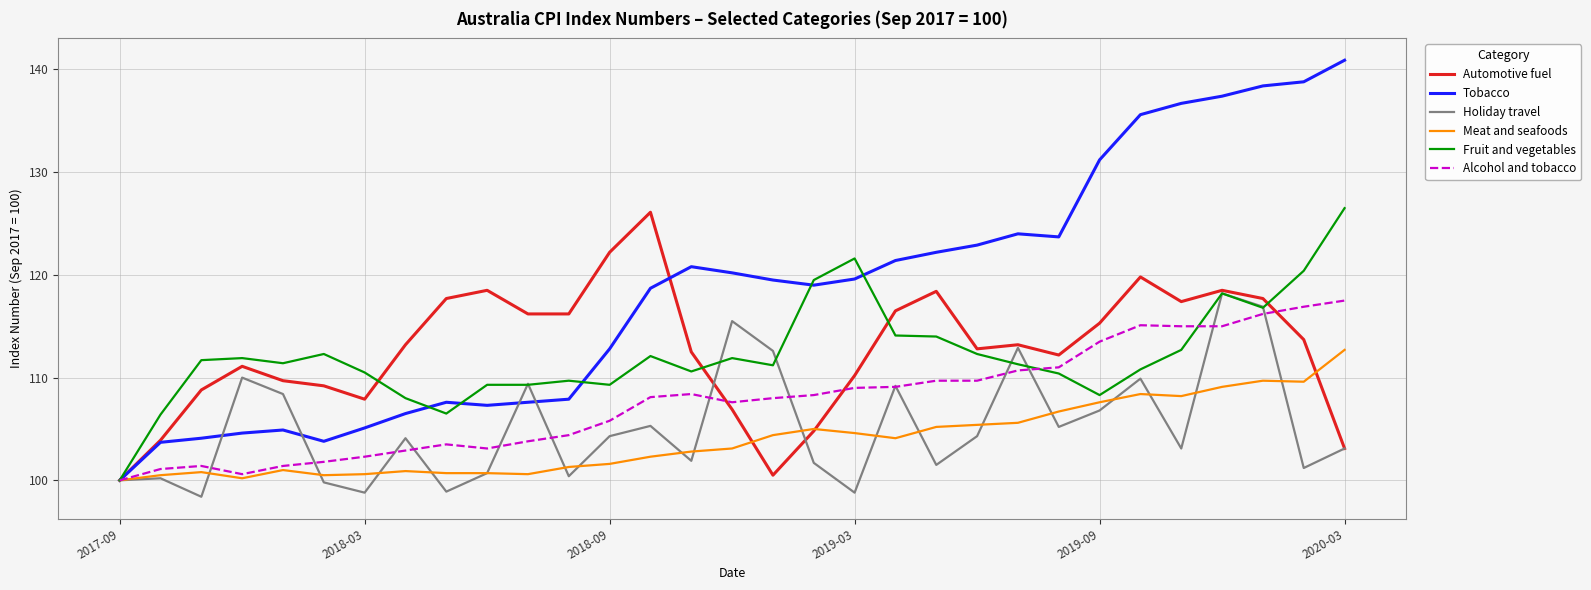

True or false: Tobacco has more than 2 interior local peaks.

True